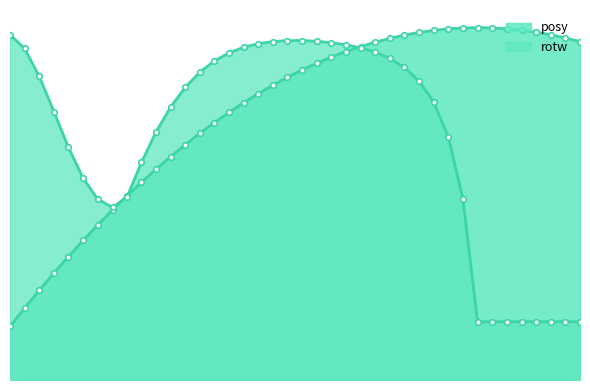

Reading left to right, list all the values displayed in this chart.

posy: 0.3	0.4	0.5	0.6	0.6	0.7	0.8	0.9	1.0	1.0	1.1	1.2	1.2	1.3	1.3	1.4	1.4	1.5	1.5	1.6	1.6	1.6	1.7	1.7	1.7	1.8	1.8	1.8	1.8	1.8	1.8	1.8	1.8	1.8	1.8	1.8	1.8	1.8	1.8	1.8
rotw: 1.8	1.7	1.6	1.4	1.2	1.0	0.9	0.9	1.0	1.1	1.3	1.4	1.5	1.6	1.7	1.7	1.7	1.7	1.8	1.8	1.8	1.8	1.8	1.7	1.7	1.7	1.7	1.6	1.6	1.4	1.3	0.9	0.3	0.3	0.3	0.3	0.3	0.3	0.3	0.3